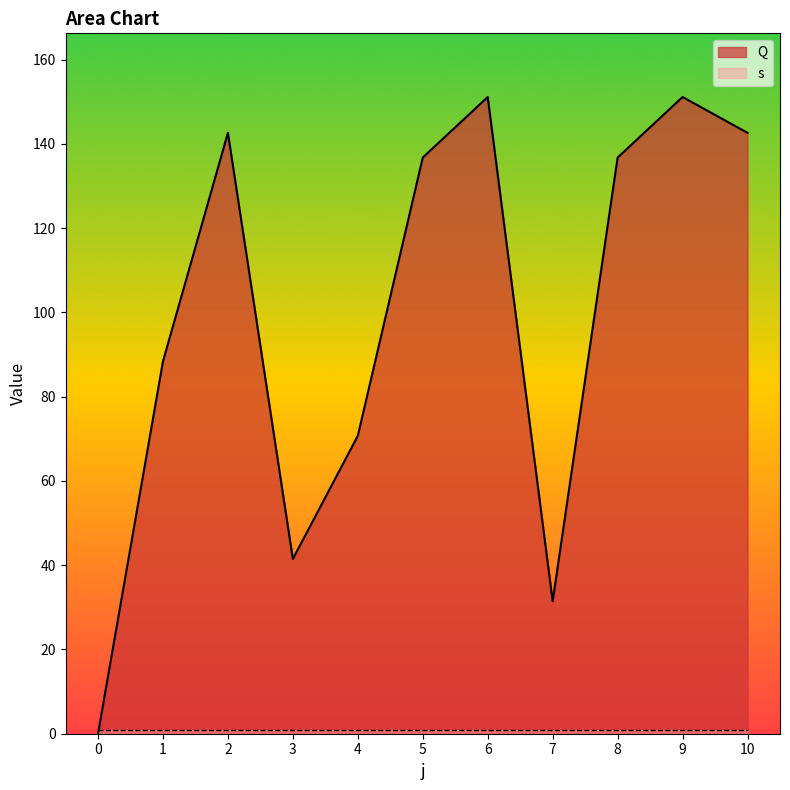

How many values are above zero?

10